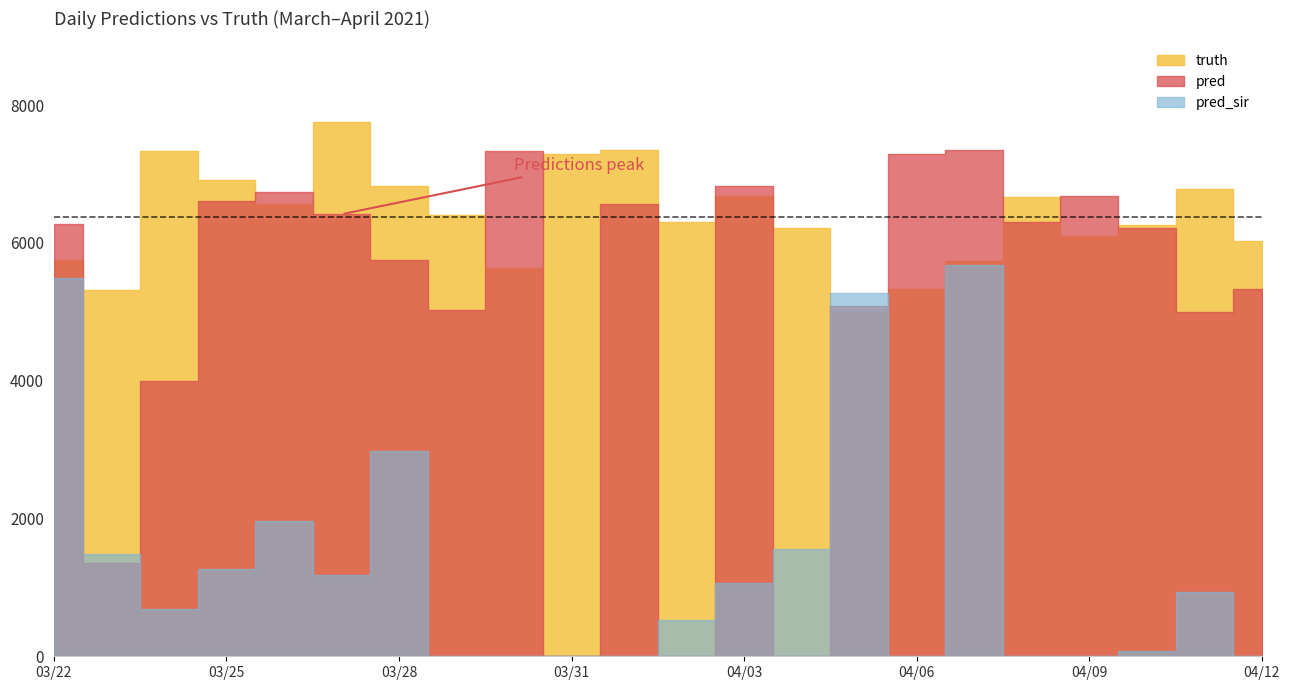

How many categories are shown in the chart?

22